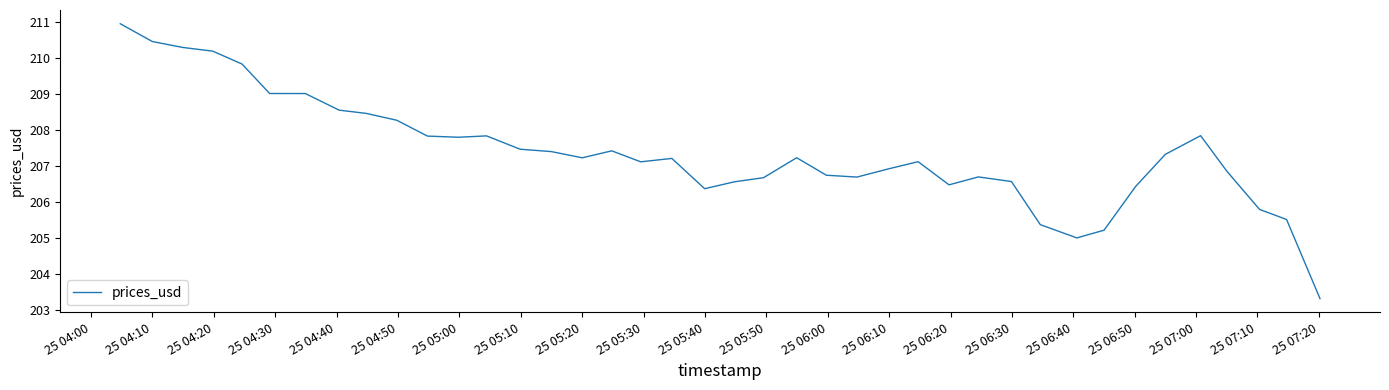

What is the difference between the maximum and minimum values?

7.6